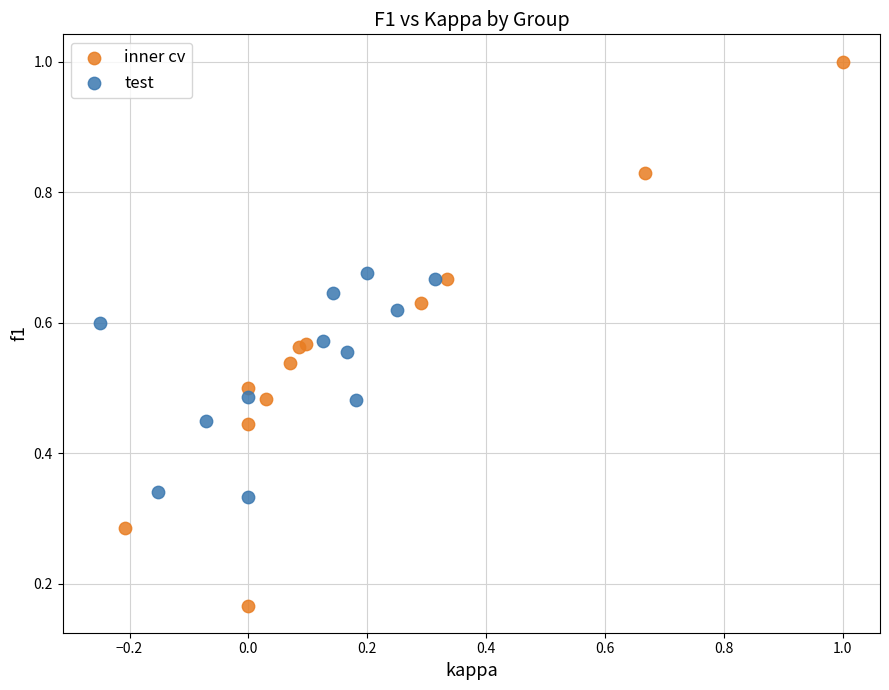

What are all the series names shown in the legend?

inner cv, test